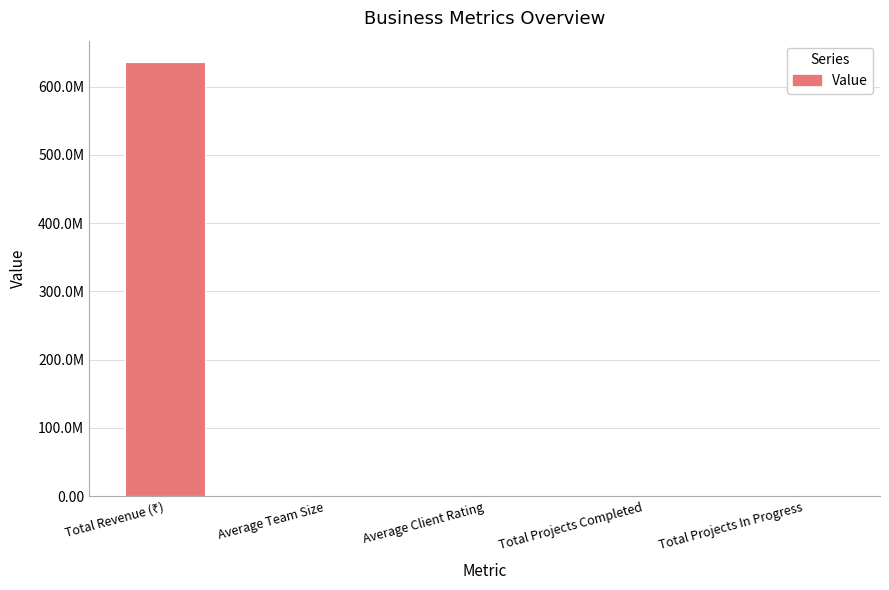

How many data points are above 29?

2